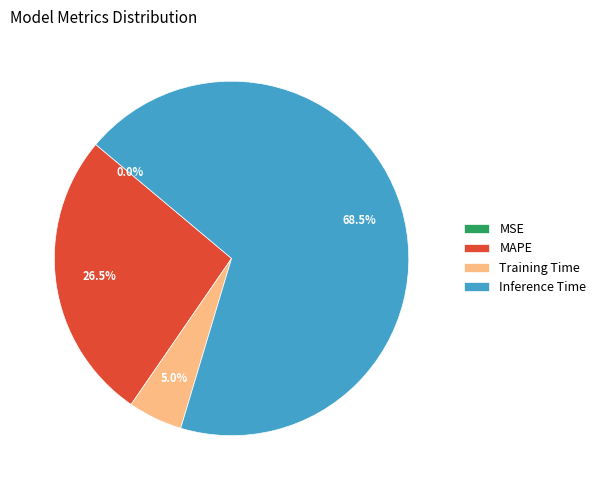

What percentage do Training Time and MAPE together represent?

31.5%